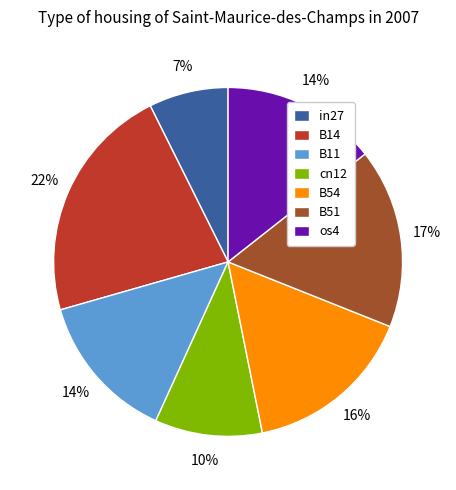

How many segments does this pie chart have?

7